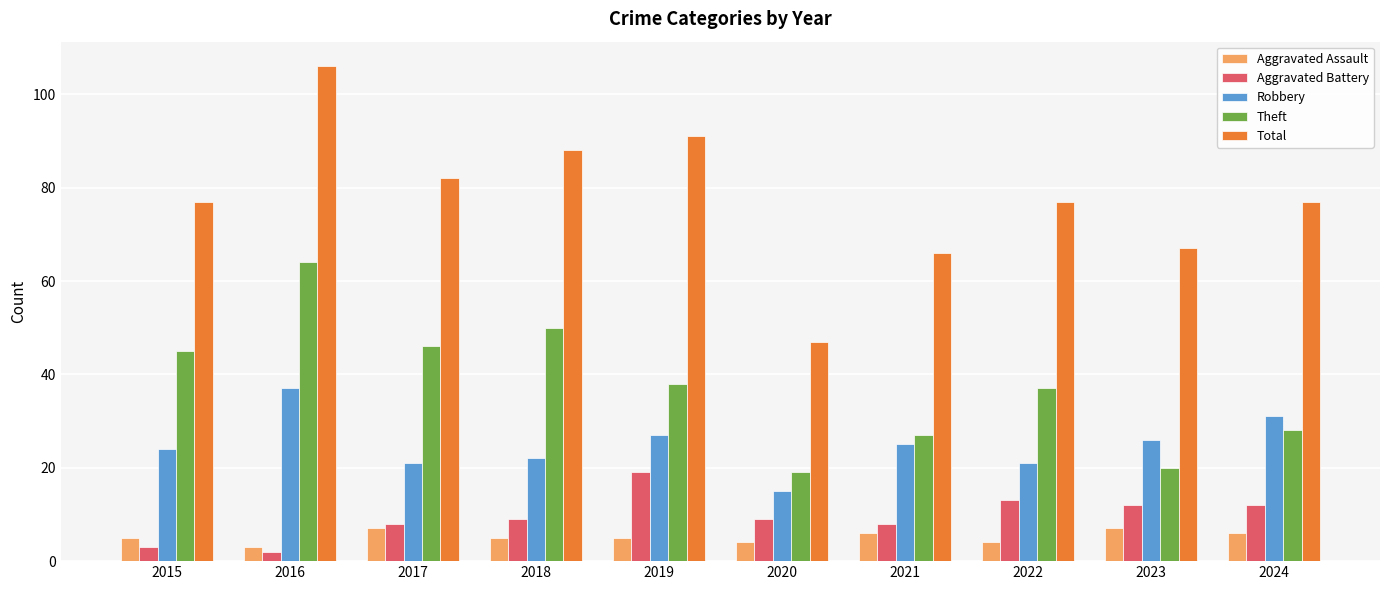

What are all the series names shown in the legend?

Aggravated Assault, Aggravated Battery, Robbery, Theft, Total